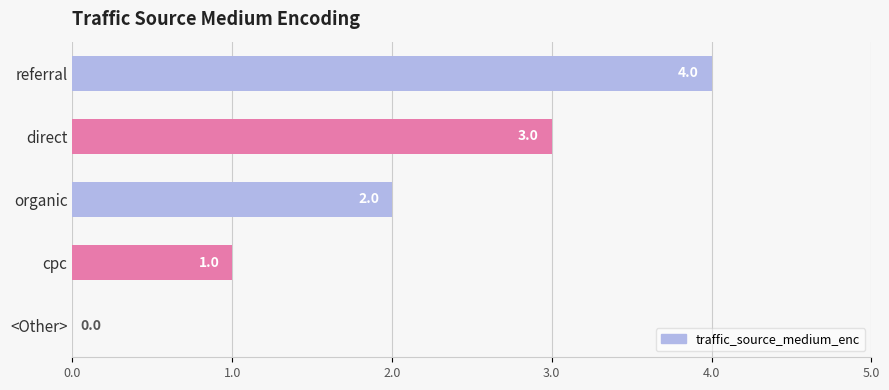

Which category has the highest value across all series?

referral